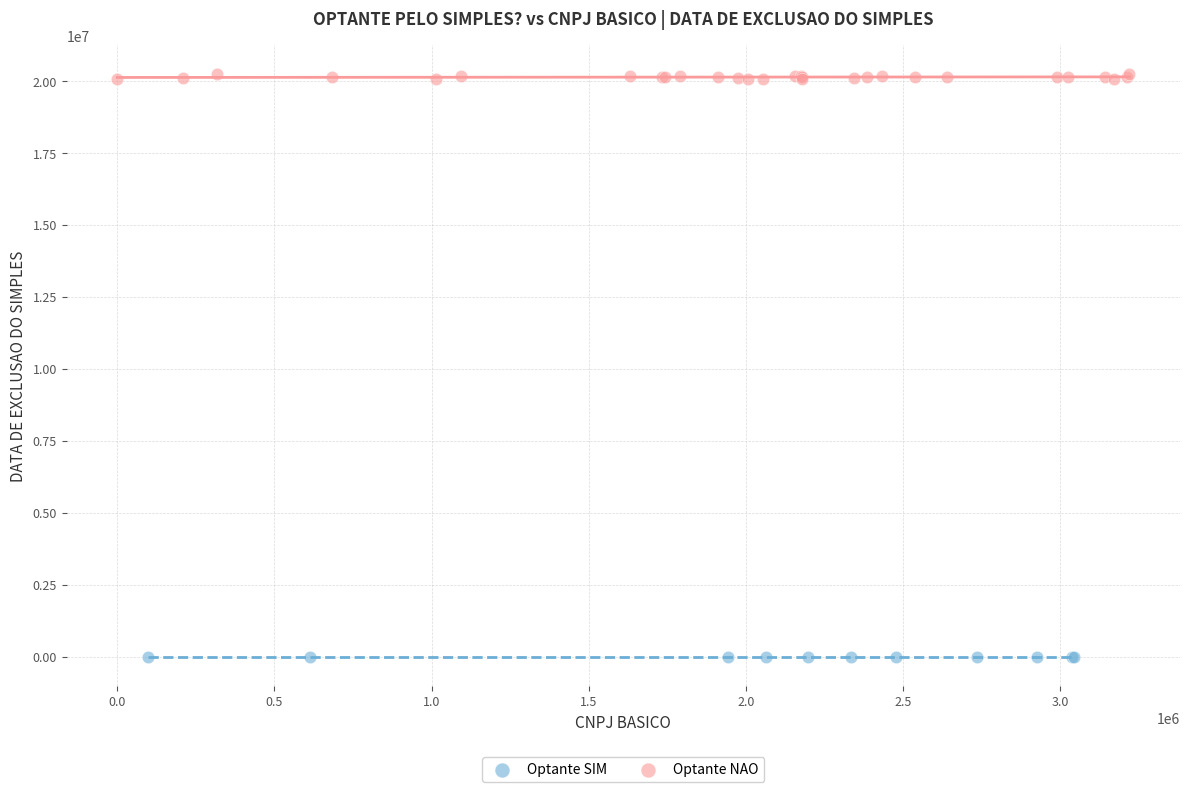

Which series reaches the minimum Y coordinate?

Optante SIM